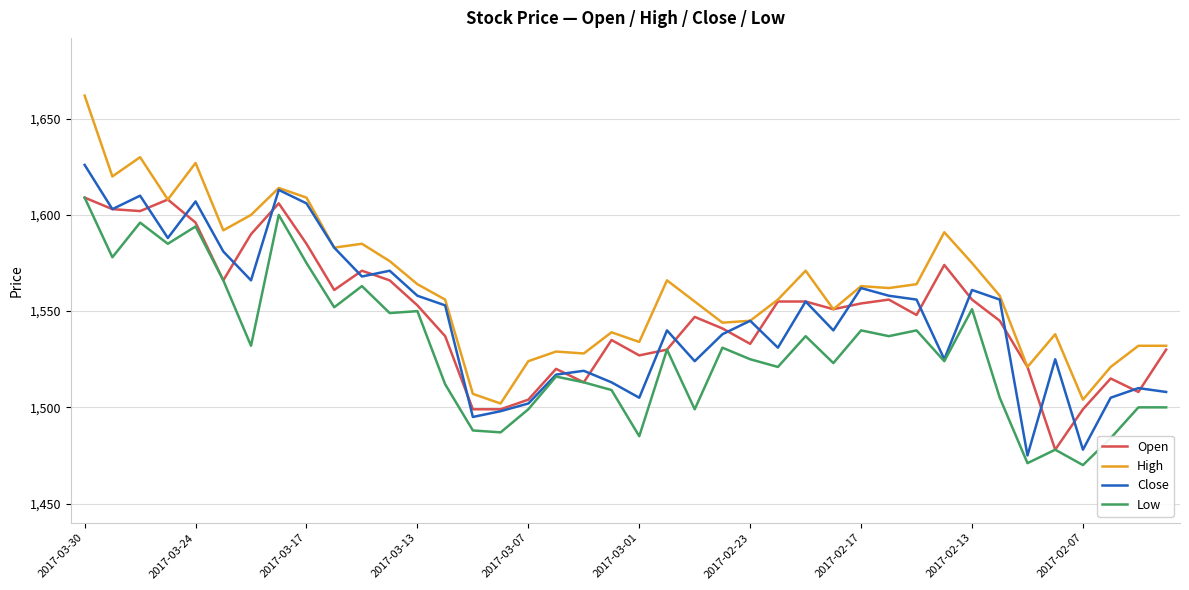

Which series has the largest total across all categories?

High